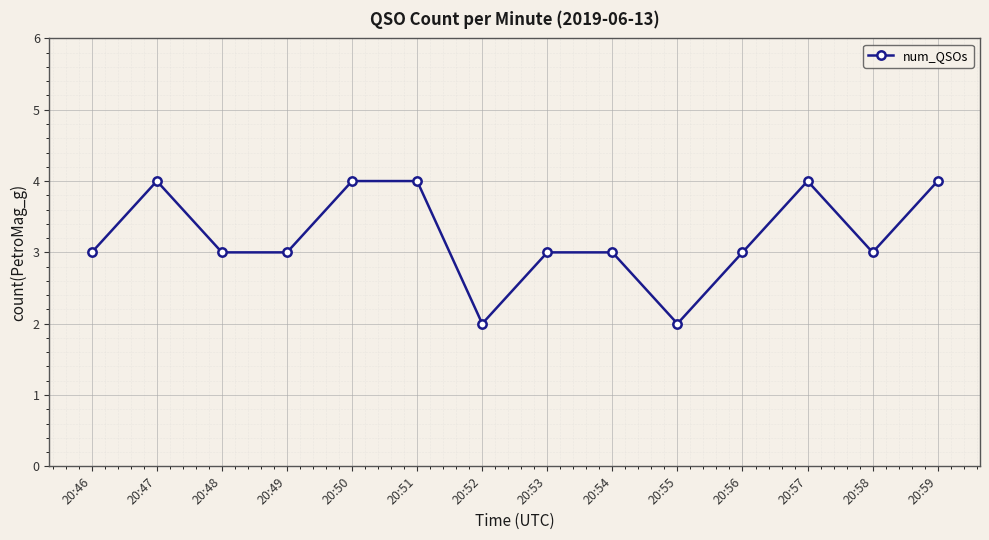

Between 20:50 and 20:55, which is larger?

20:50